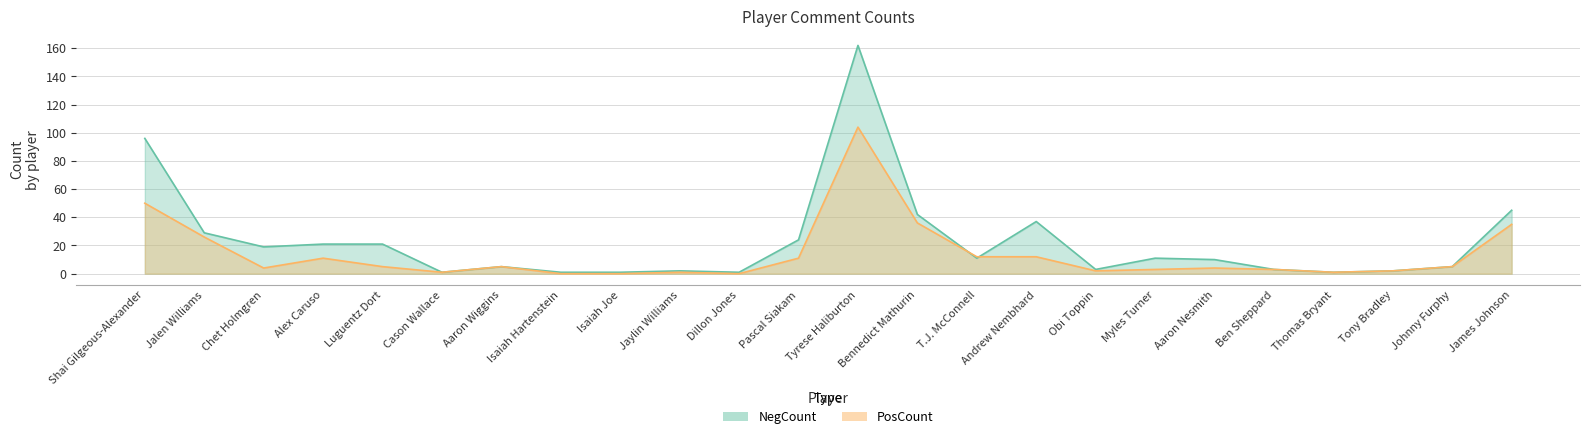

What is the difference between the NegCount values at Obi Toppin and Isaiah Joe?

2